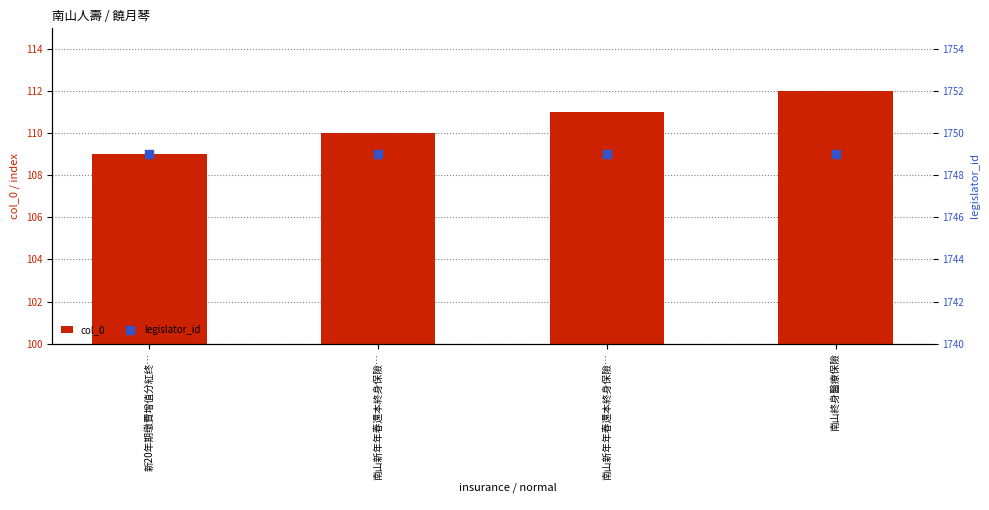

What is the total value across all series at 新20年期缴費增值分紅终…?

1858